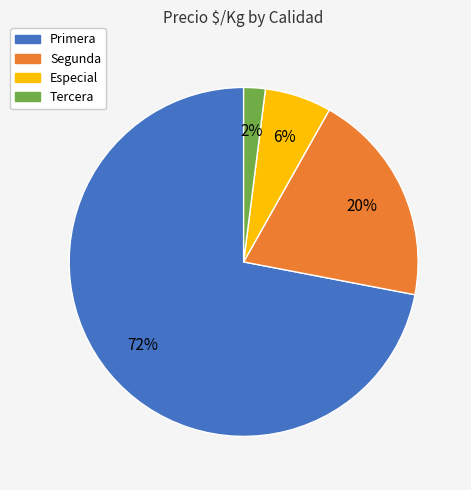

To the nearest percent, what is the difference between the Primera and Especial slice percentages?

66%